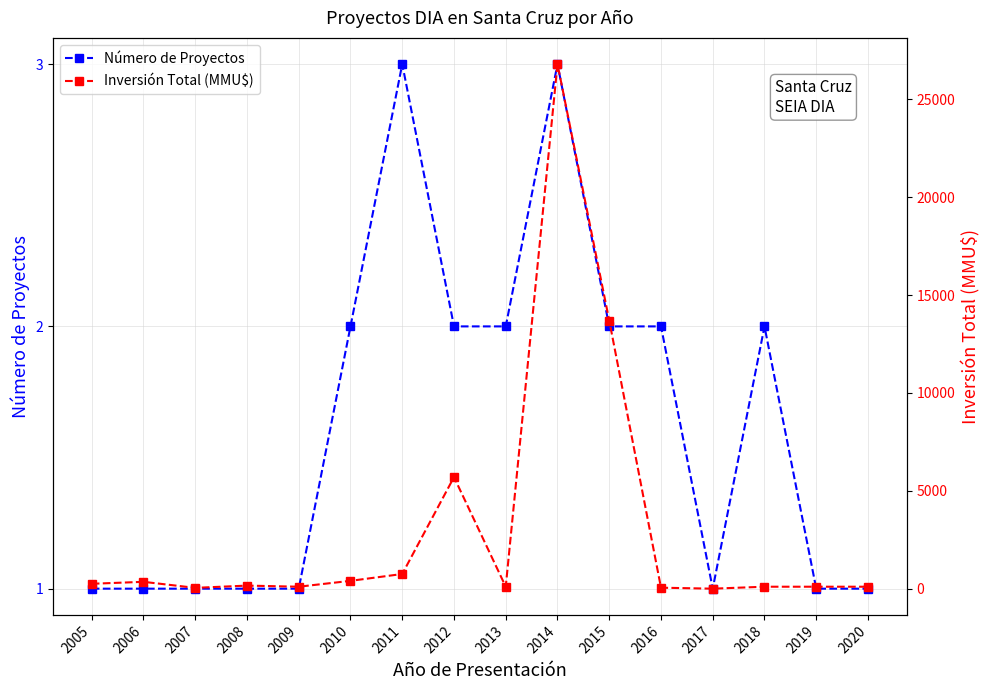

The Número de Proyectos series shows 1 at 2020. True or false?

True